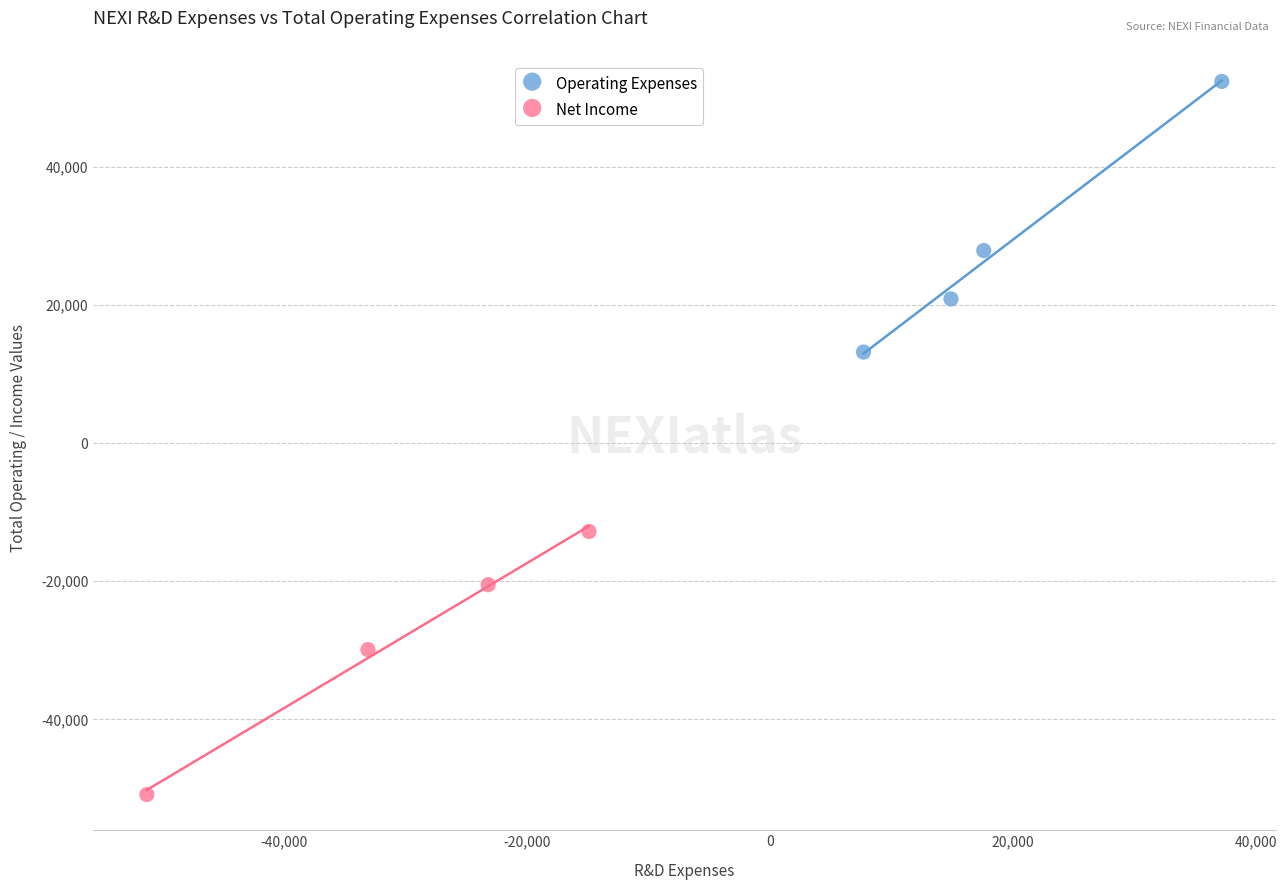

Which series contains the highest Y value?

Operating Expenses